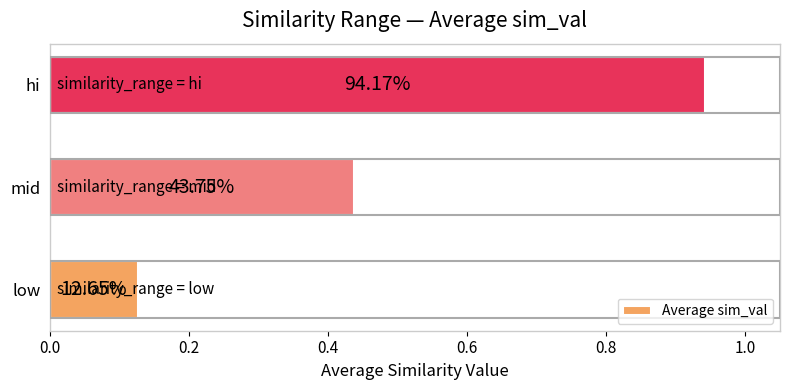

Does the chart contain any negative values?

No